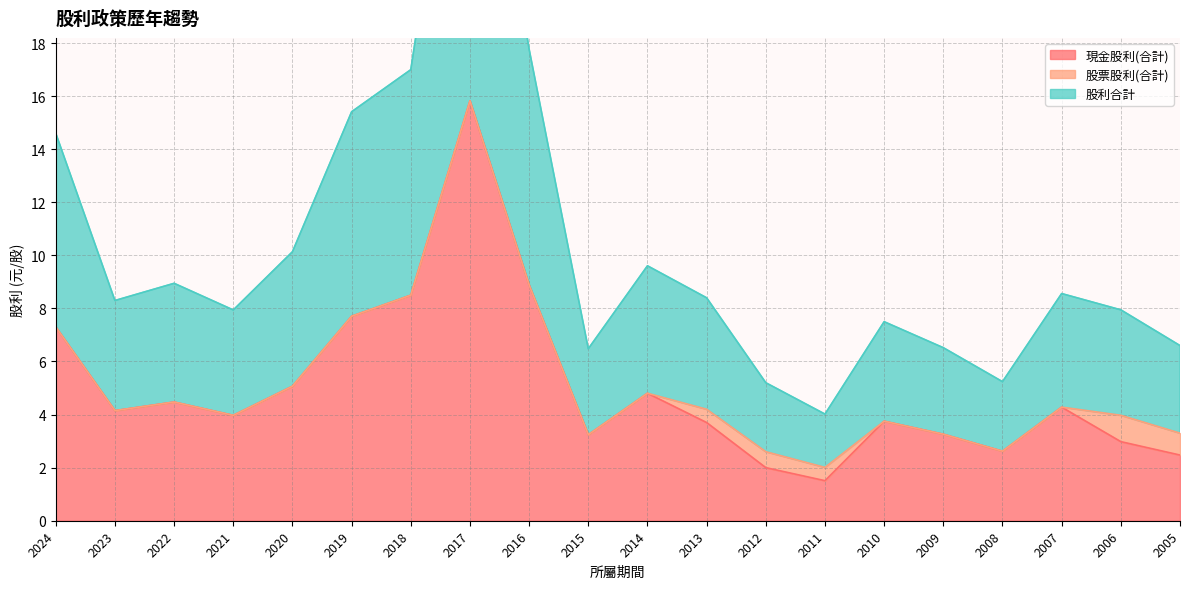

True or false: 現金股利(合計) has a value of 4.4 at 2015.

False